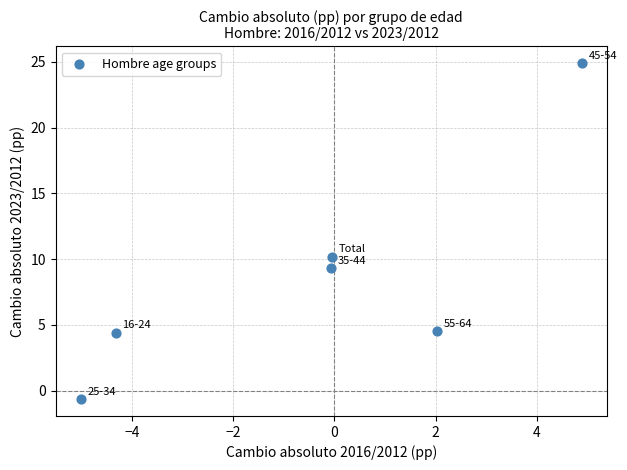

What is the average X value?

-0.4